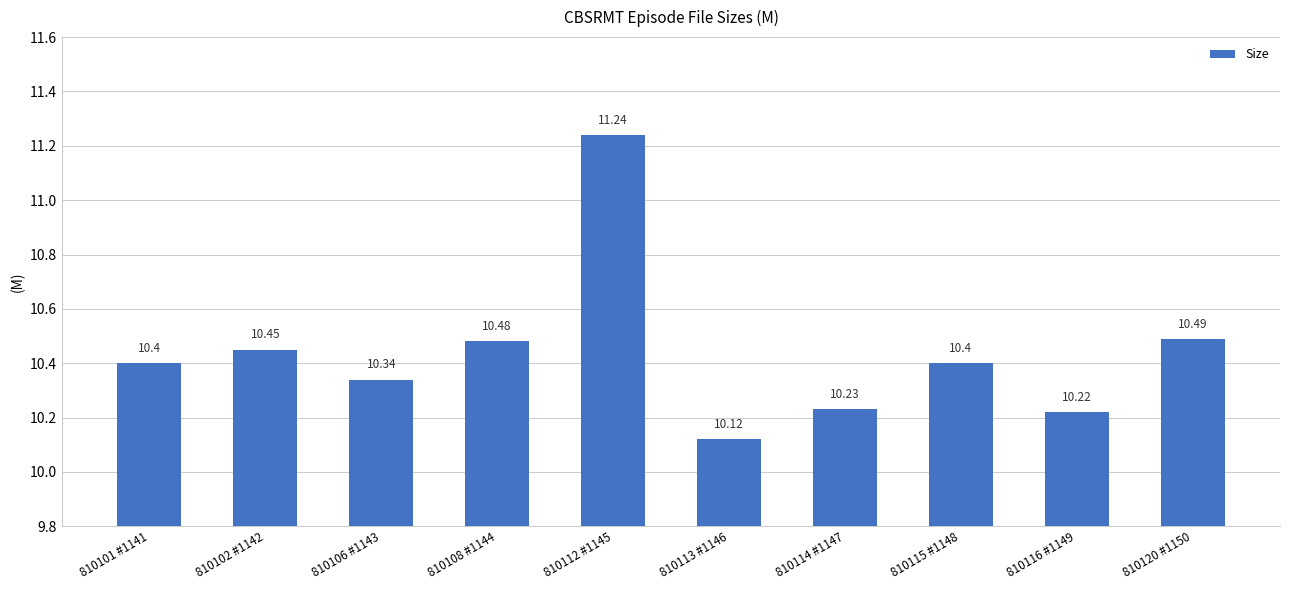

What is the greatest value displayed?

11.2